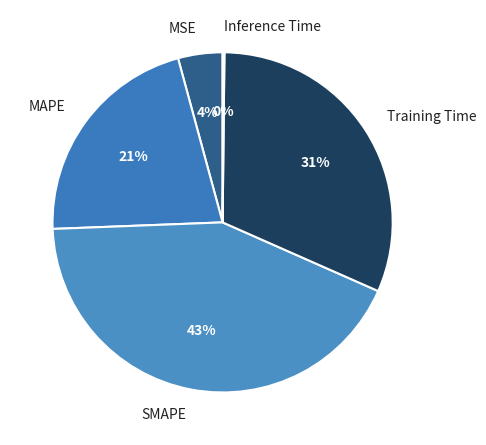

To the nearest percent, what portion does Training Time represent?

31%